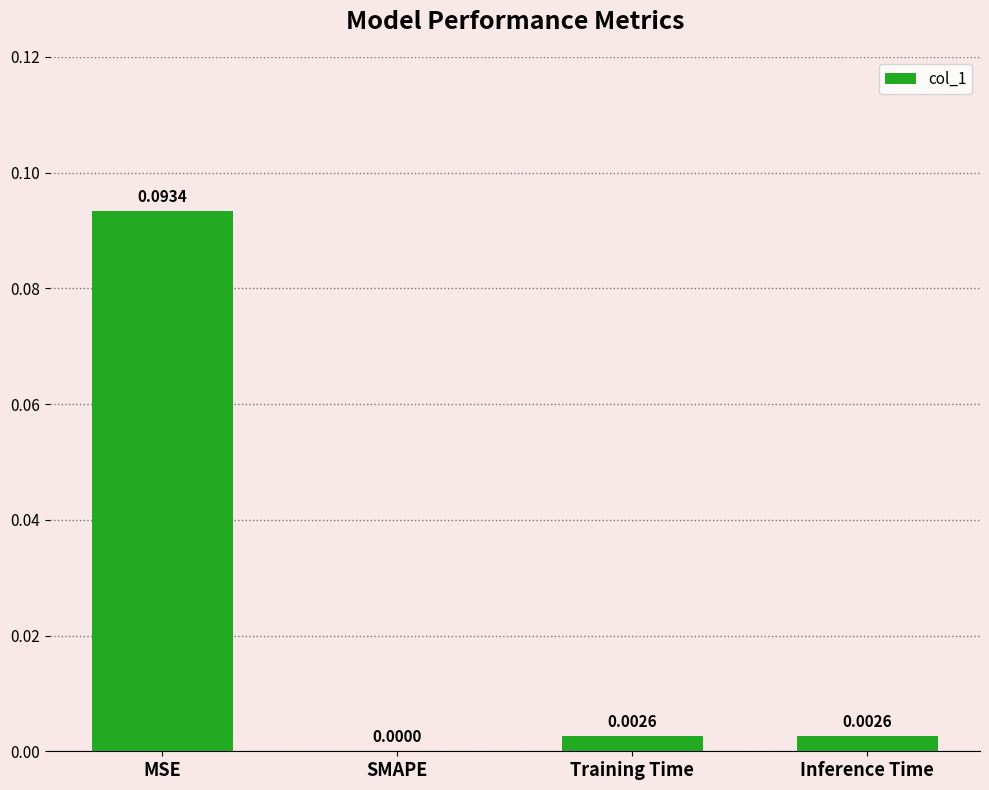

At which category does the chart reach its peak across all series?

MSE